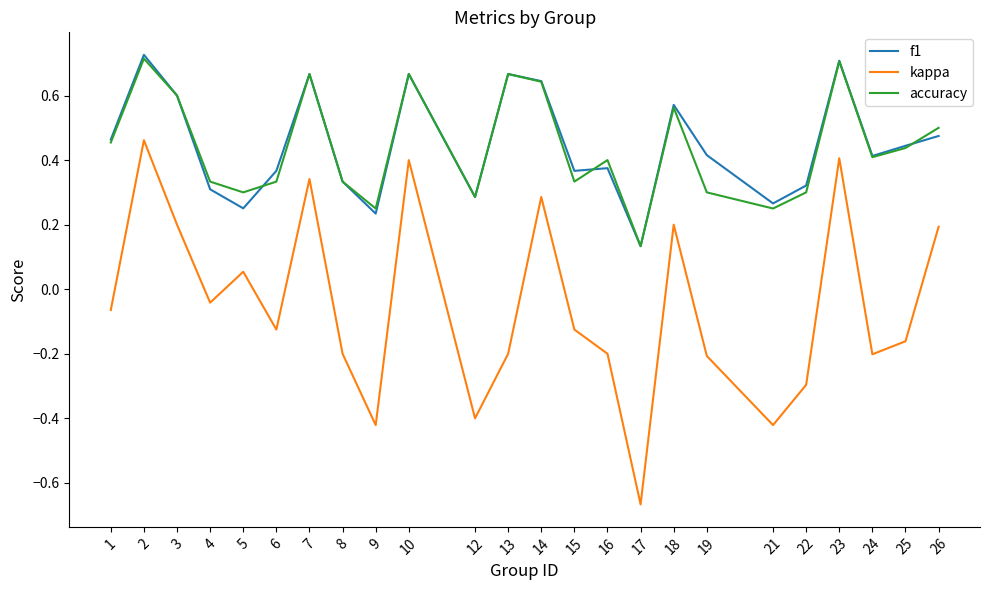

What is the spread (max minus min) of values at 17?

0.8